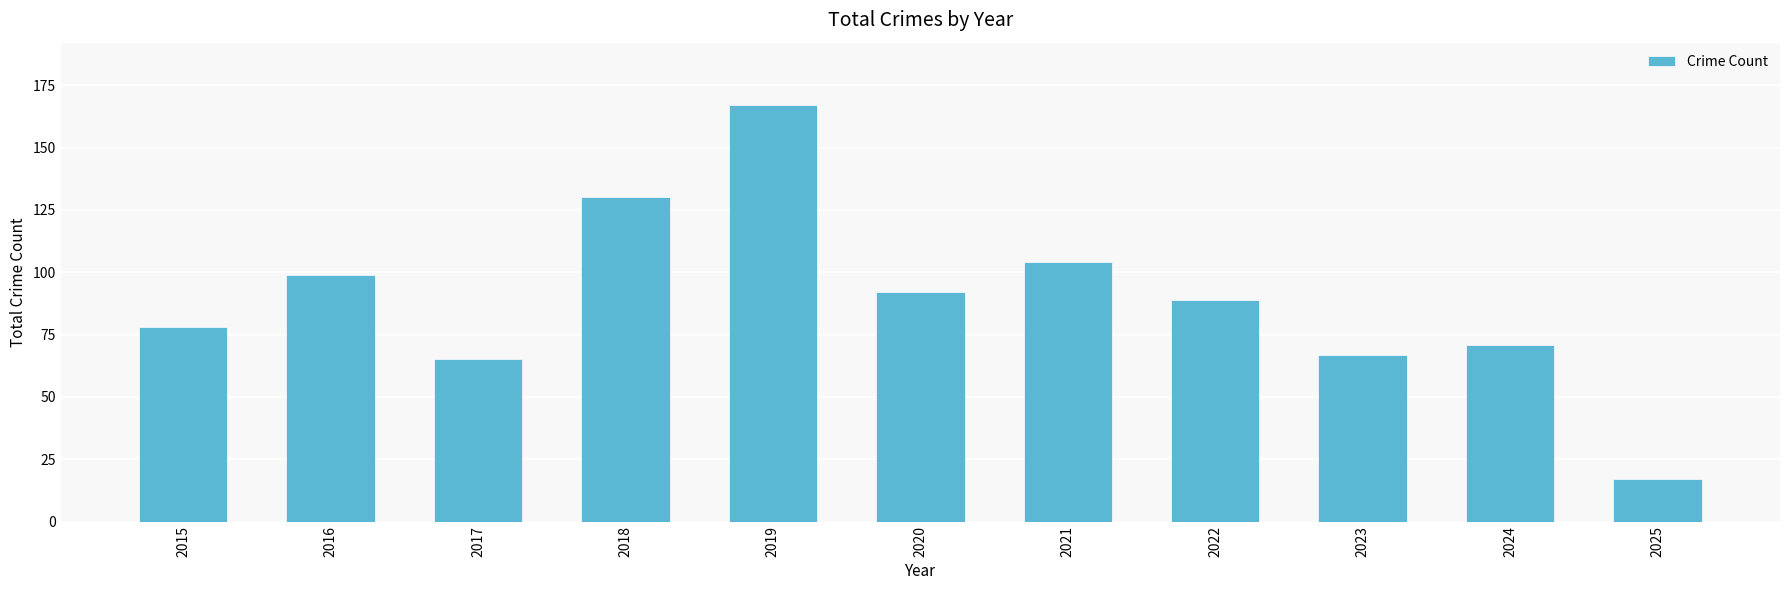

List the labels in order of value, largest first.

2019, 2018, 2021, 2016, 2020, 2022, 2015, 2024, 2023, 2017, 2025